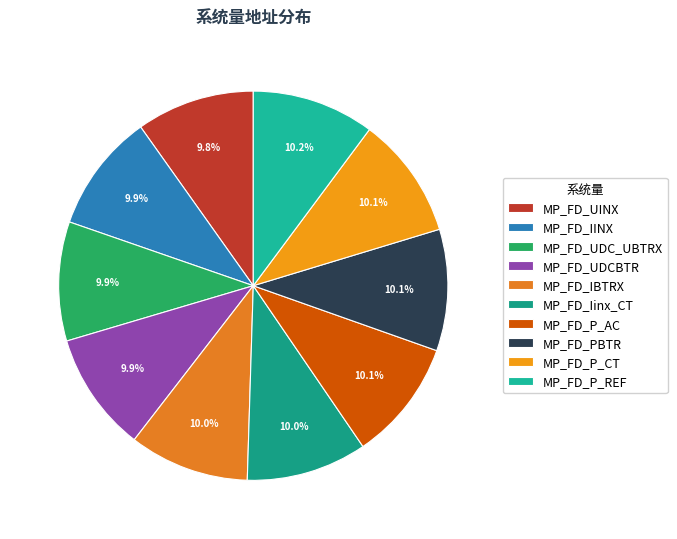

To the nearest percent, what is the average slice percentage?

10%